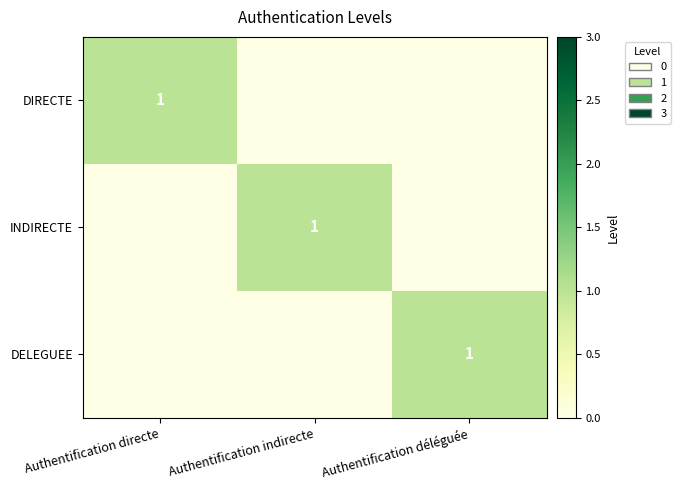

The INDIRECTE series shows 2 at Authentification indirecte. True or false?

False